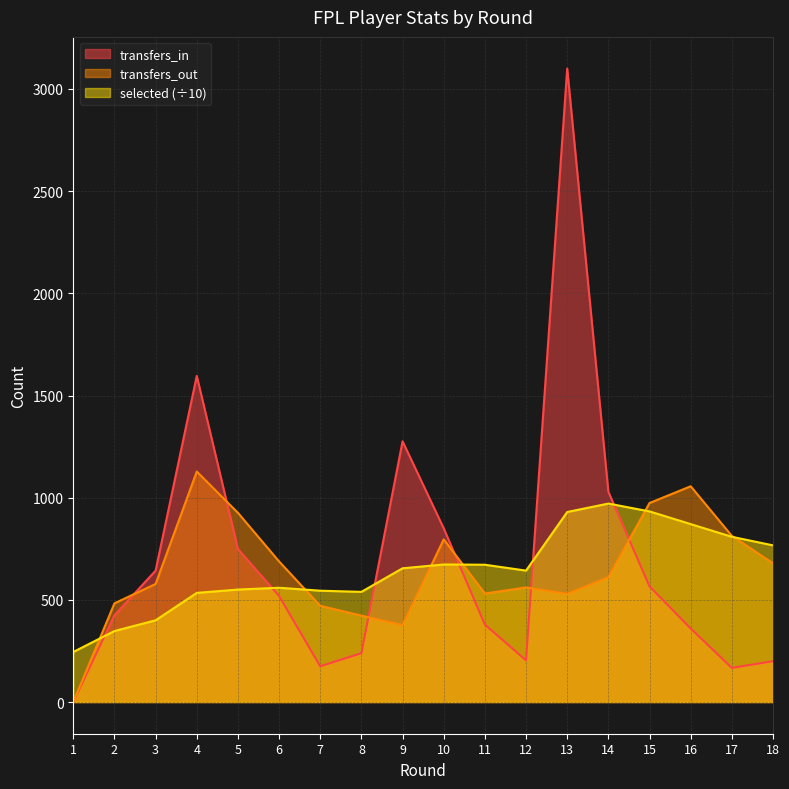

True or false: selected and transfers_in intersect in this chart.

True